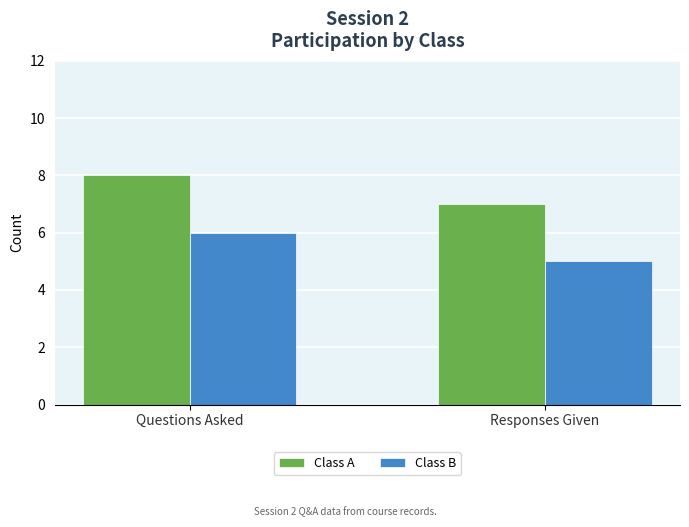

What is the value of the Class B bar at the 1st from the left?

6